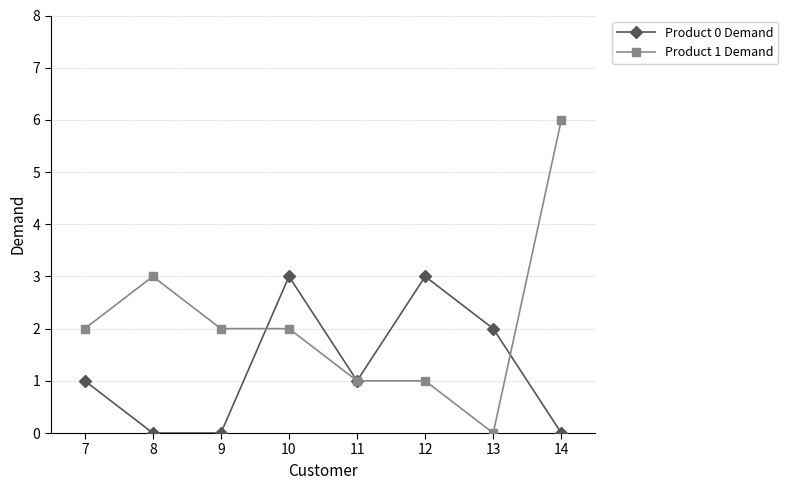

Which label corresponds to the largest value in the chart?

14